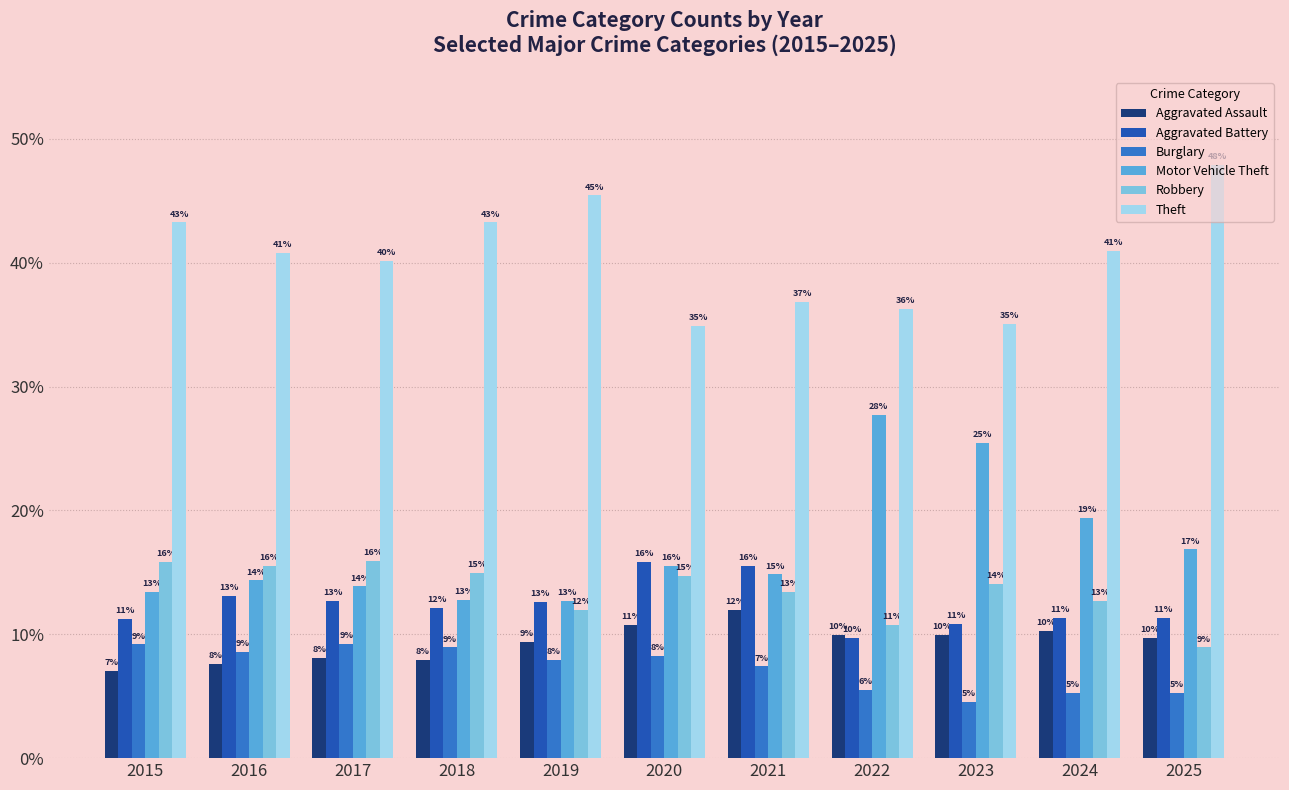

Is it true that Aggravated Assault equals 8.1 at 2017?

True